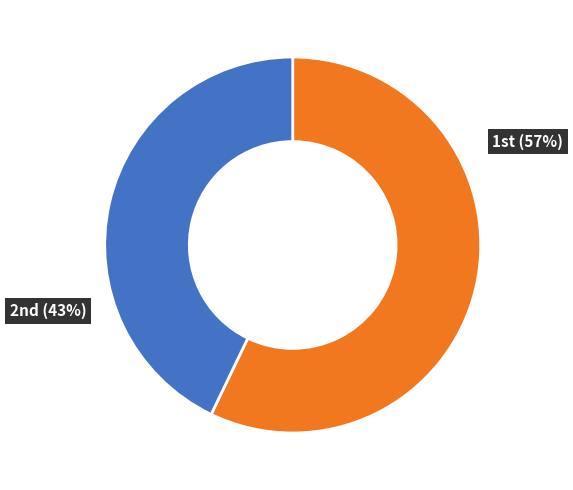

What is the smallest slice in the pie chart?

2nd